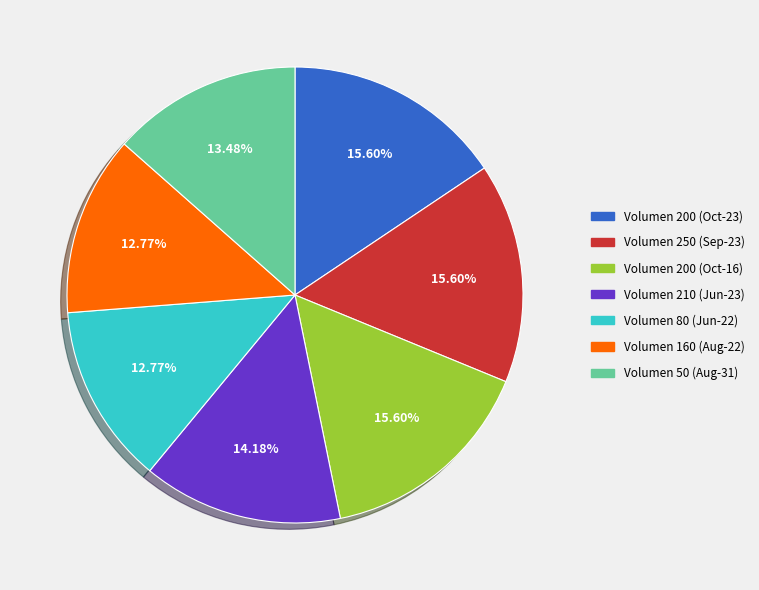

Is there any slice that represents more than half of the pie?

No